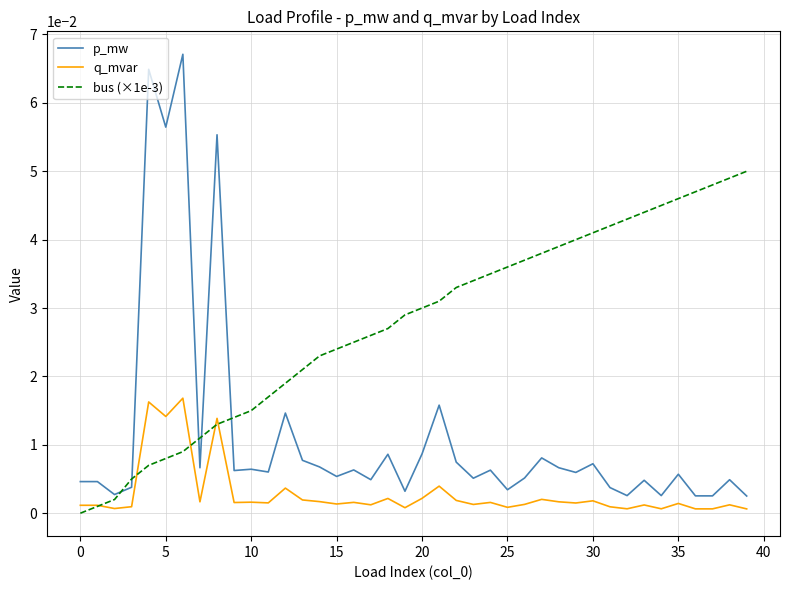

True or false: p_mw and q_mvar cross at least once.

False